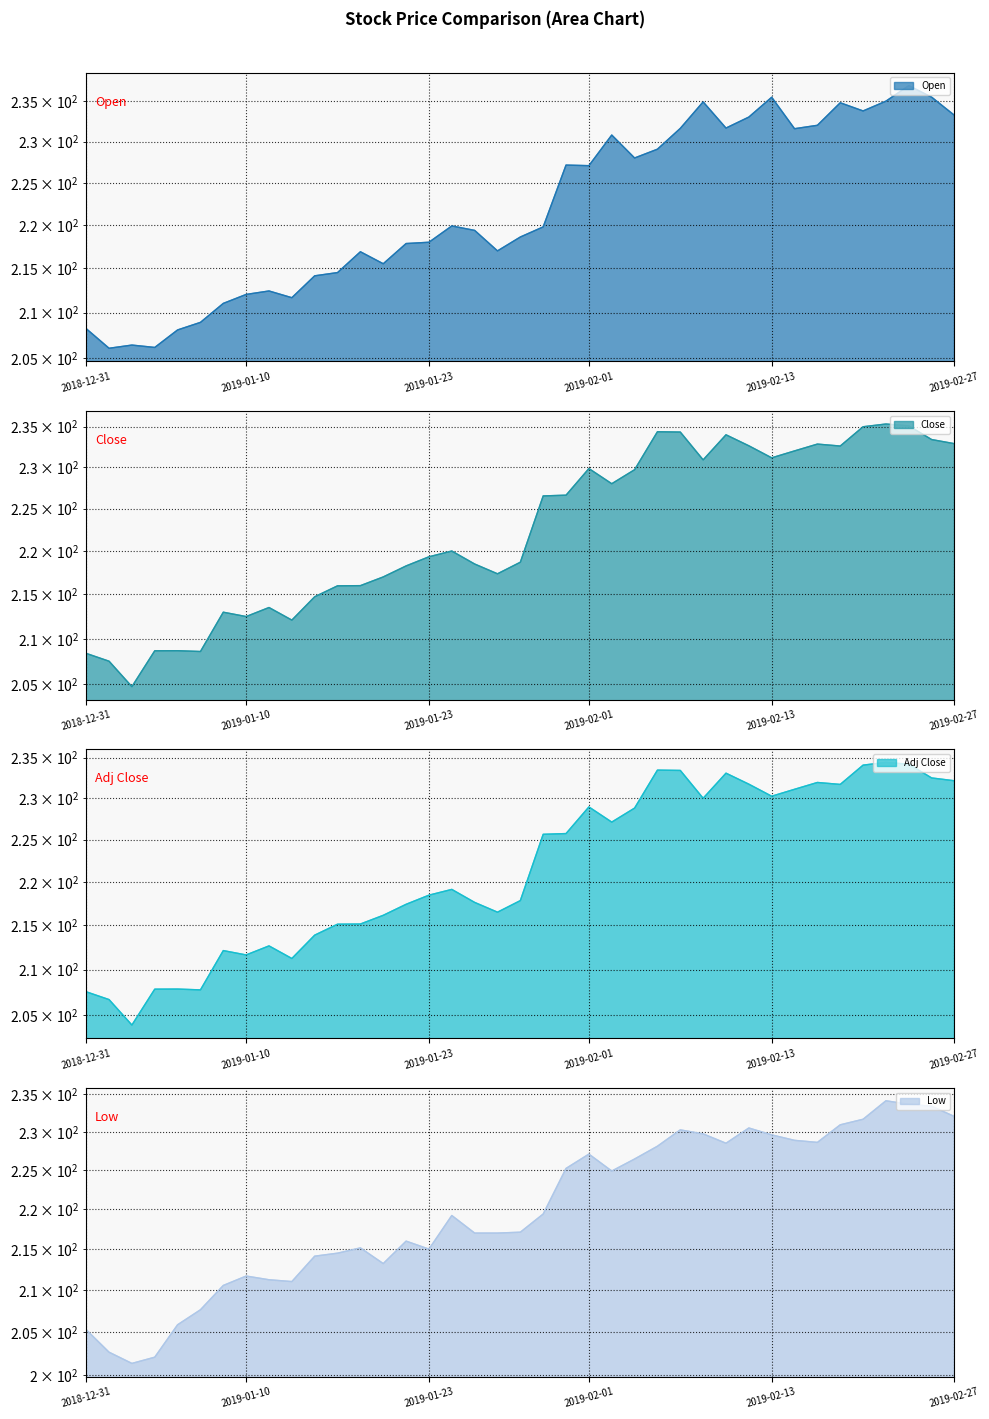

What is the sum of the Low line values at 24 and 10?

440.6